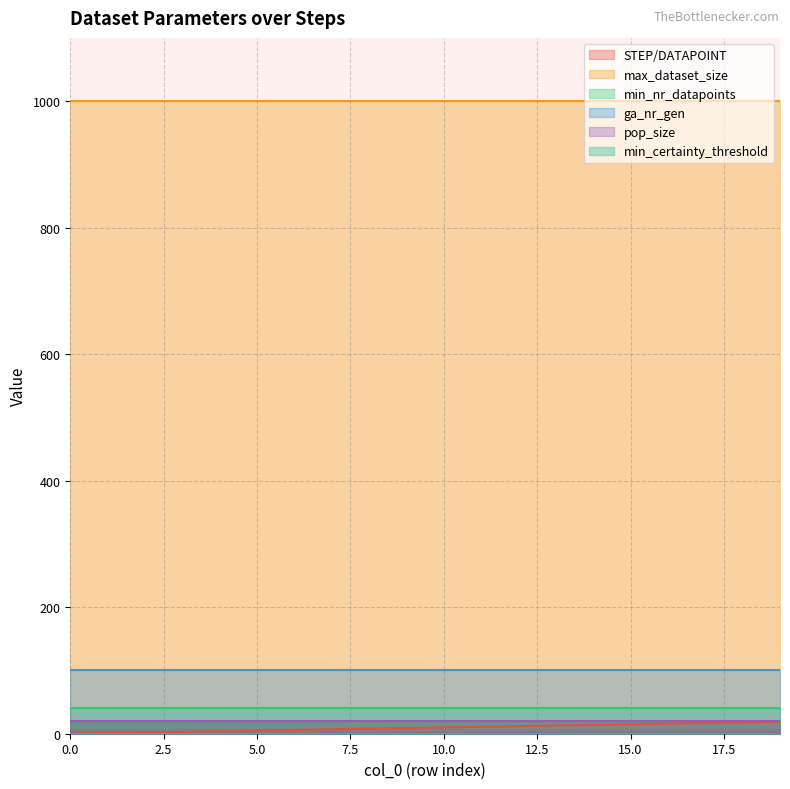

True or false: min_certainty_threshold and min_nr_datapoints cross at least once.

False